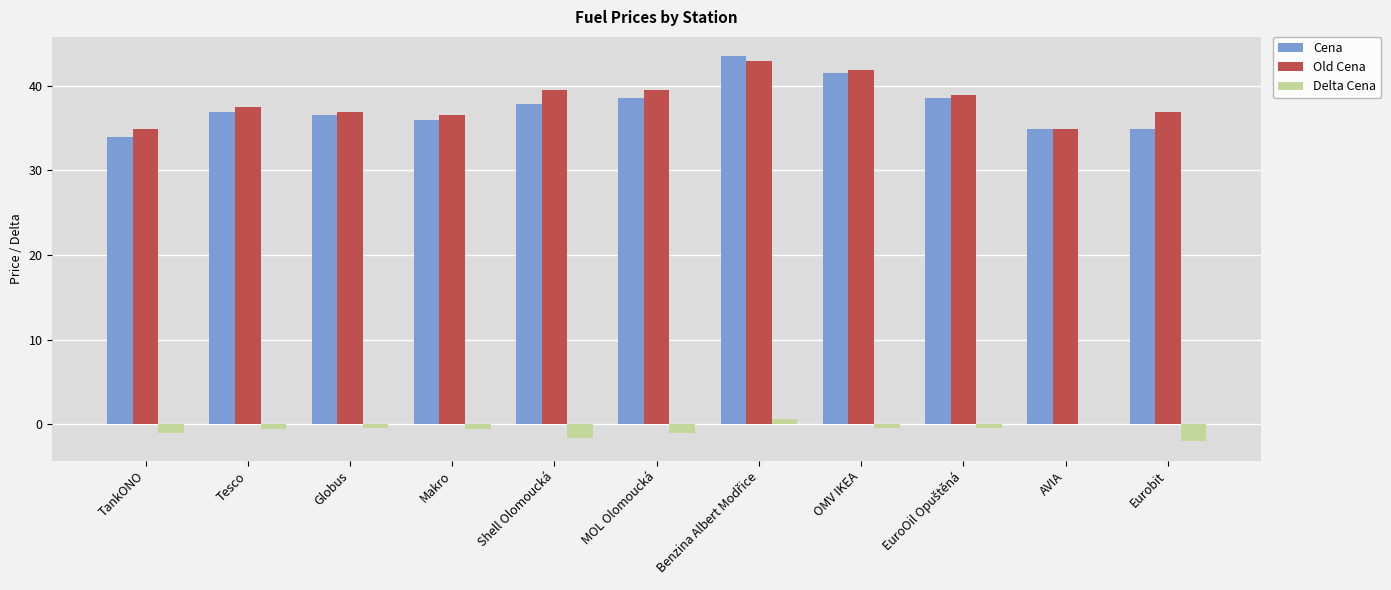

What is the sum of all Delta Cena values?

-7.4